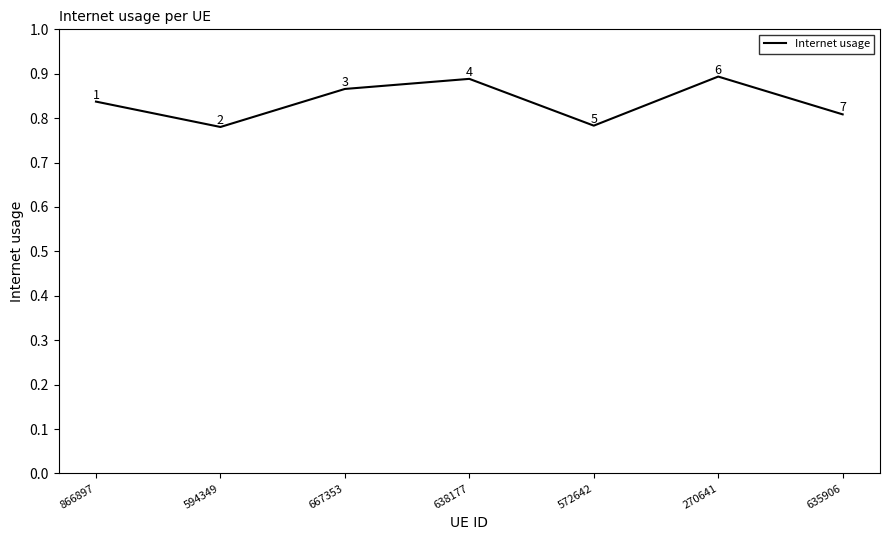

What is the change in value from 667353 to 572642?

-0.1